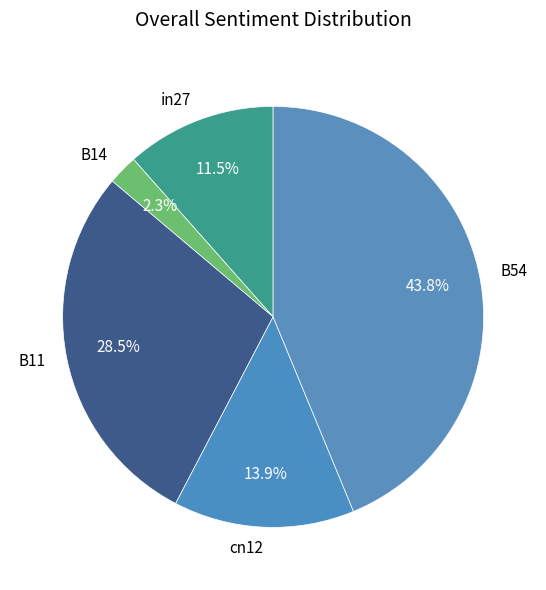

True or false: in27 accounts for 21% of the total.

False